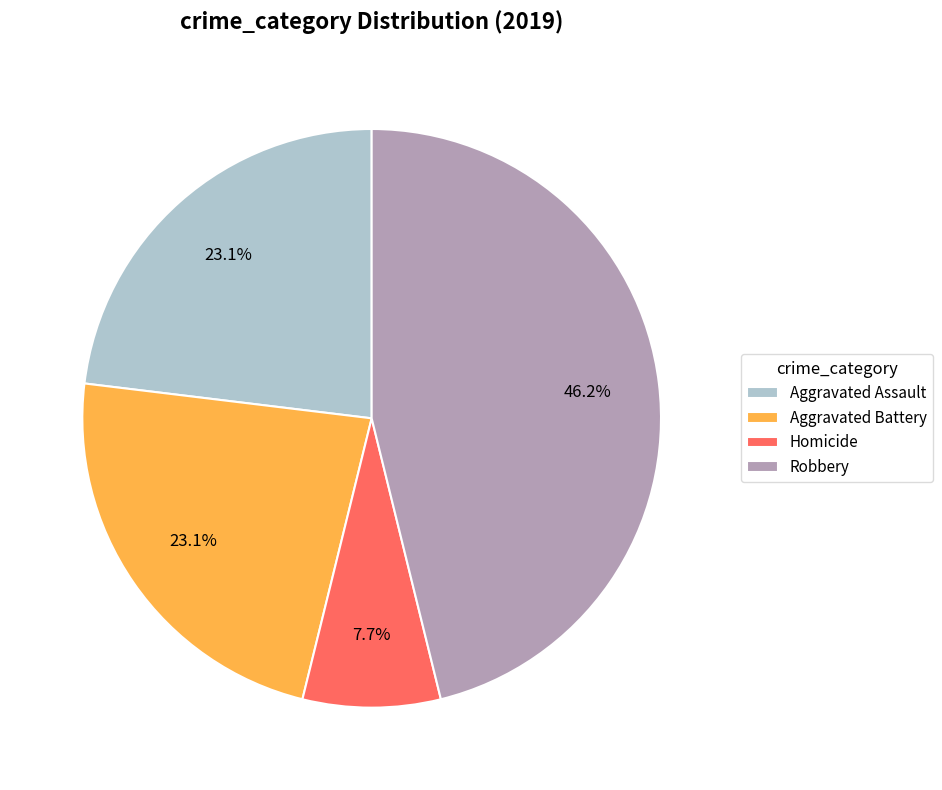

Approximately how many times larger is the value at Aggravated Battery compared to Homicide?

3.0